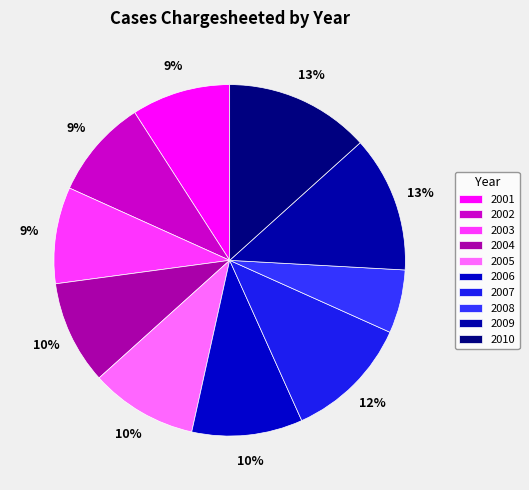

Which slice is the largest?

2010